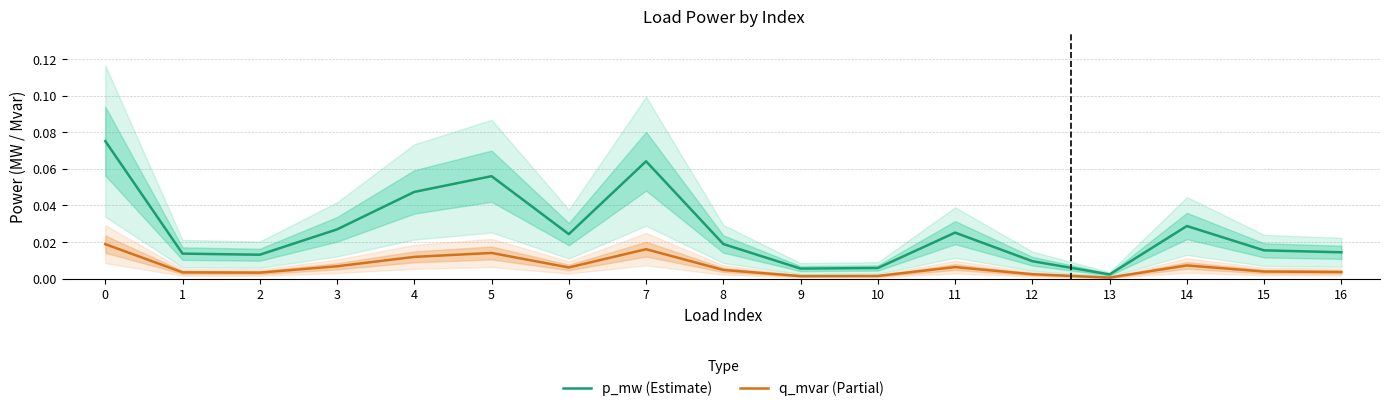

True or false: p_mw (Estimate) has a value of 0.0 at 3.

True